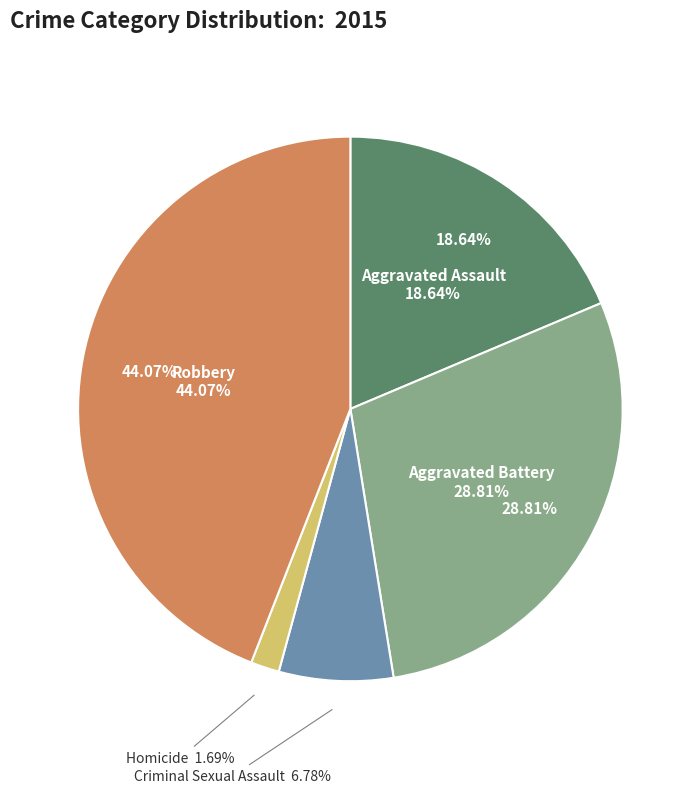

Which category has the biggest portion of the pie?

Robbery